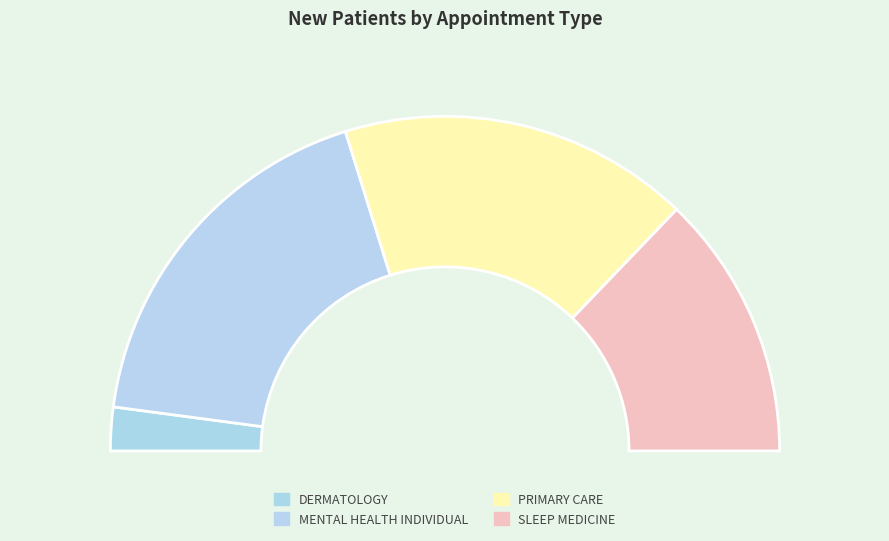

Rank the categories by value from highest to lowest.

MENTAL HEALTH INDIVIDUAL, PRIMARY CARE, SLEEP MEDICINE, DERMATOLOGY